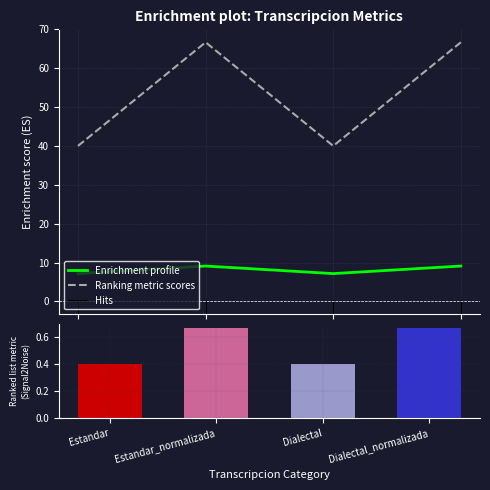

What is the lowest value of the Enrichment profile series?

7.1